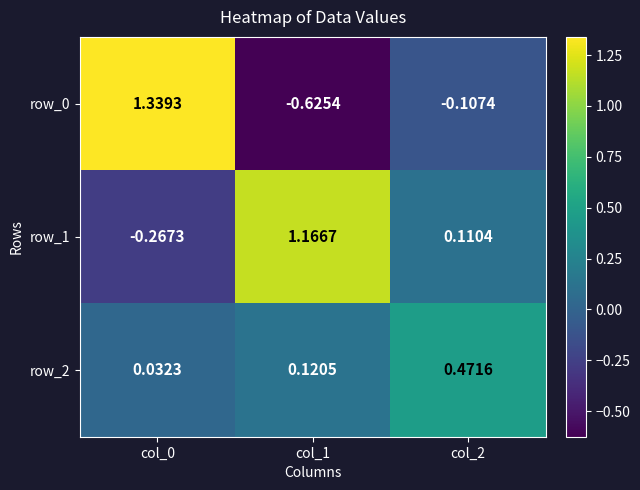

Is the value of row_0 at col_0 greater than the value of row_1 at col_0?

Yes